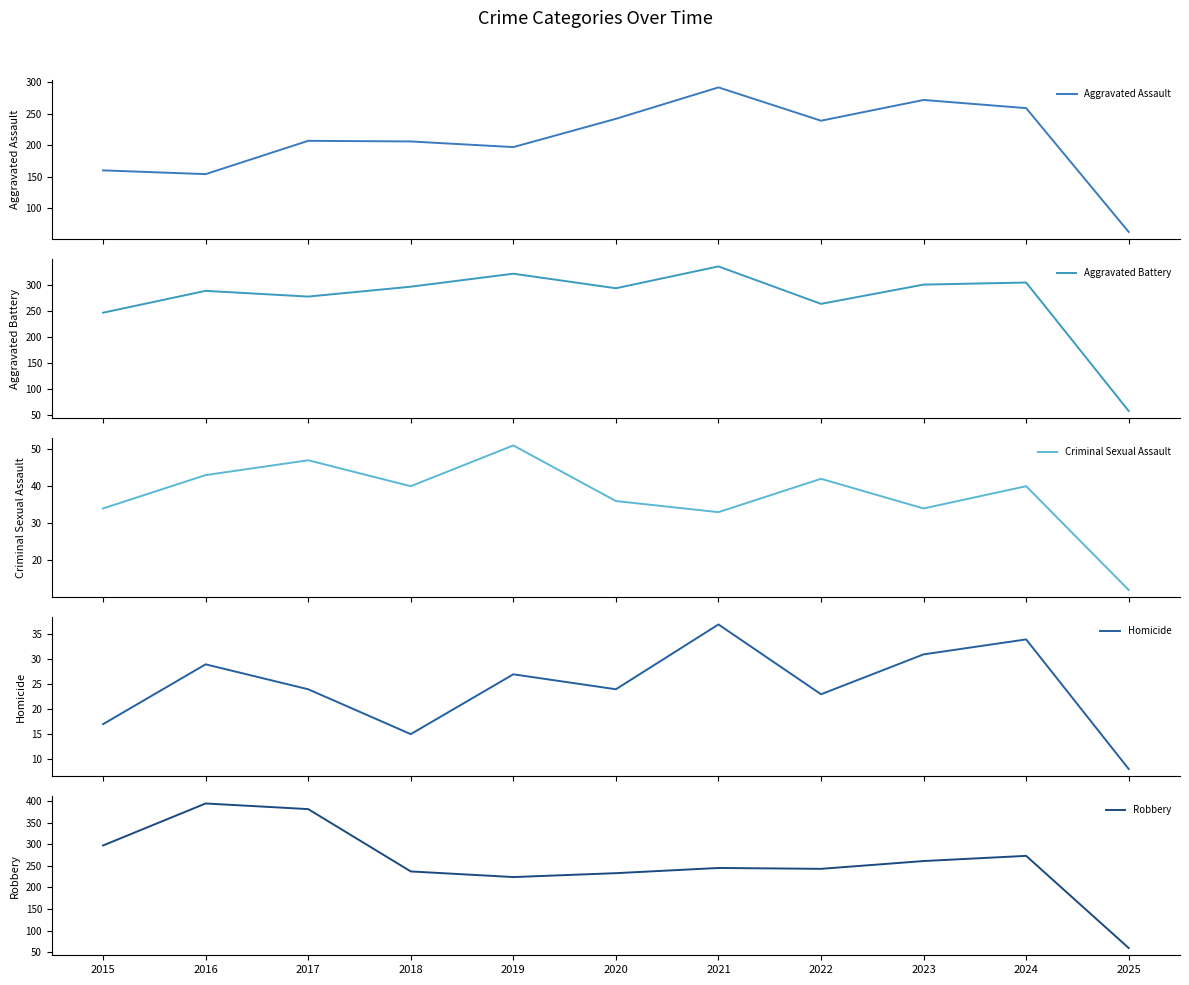

What is the total value across all series at 2024?

910